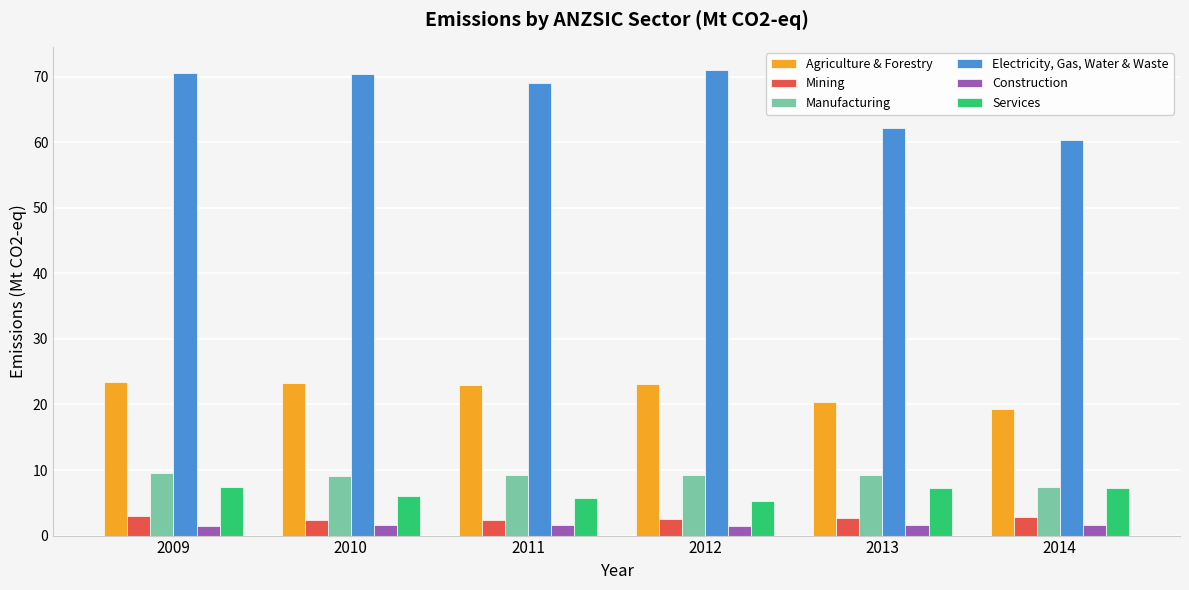

What is the greatest value displayed?

71.0